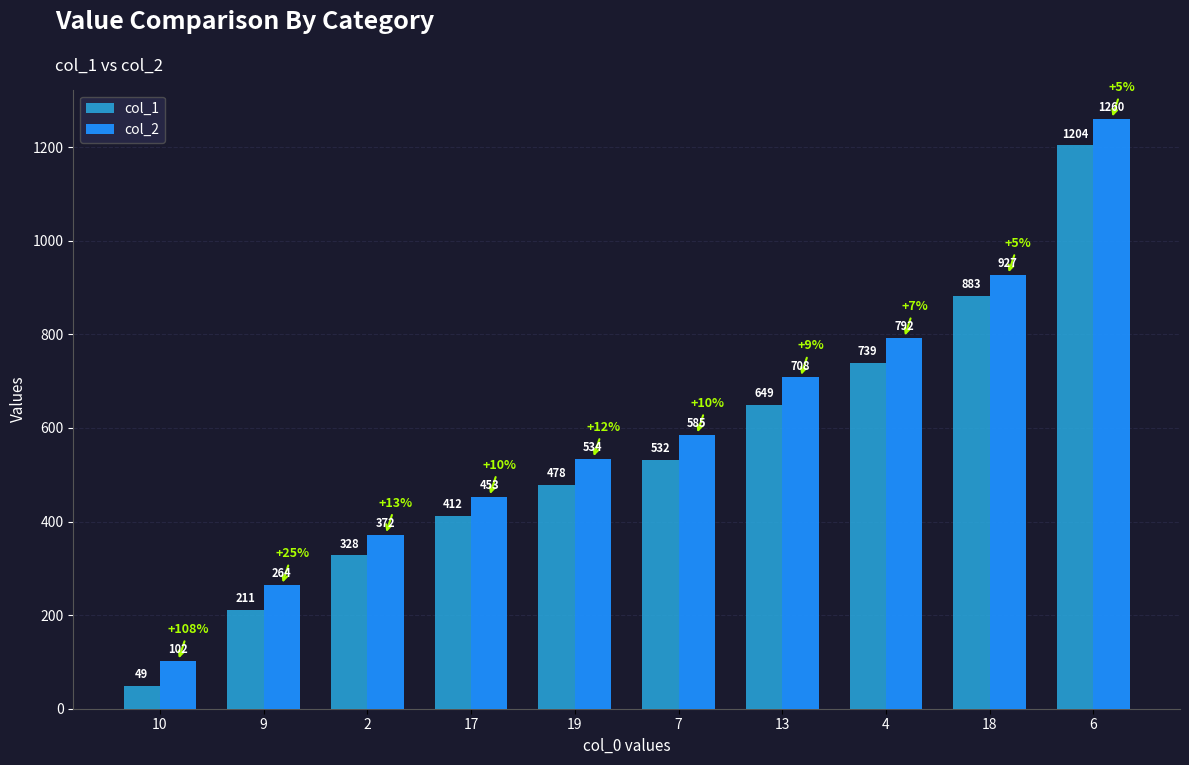

What is the value of the col_2 bar at the 6th from the left?

585